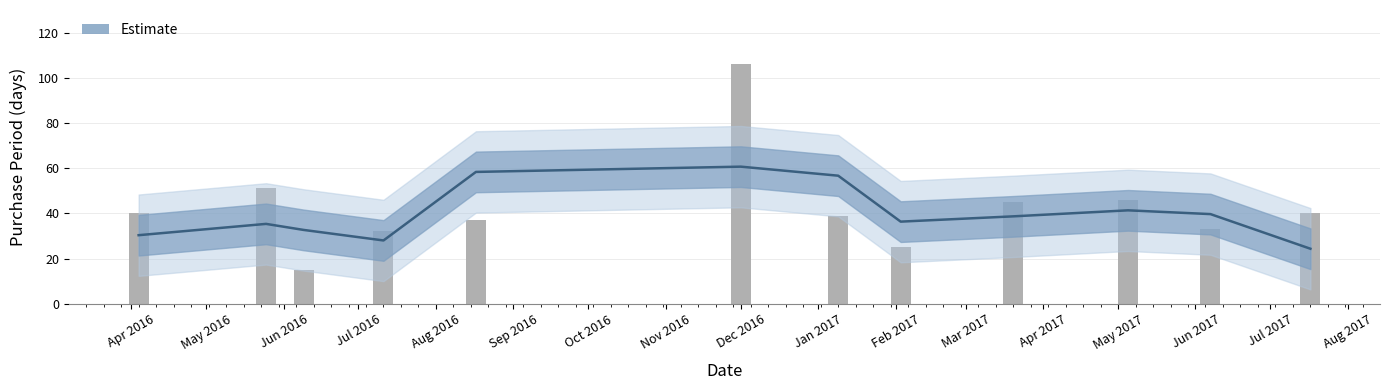

Where does the Estimate series first go above 38?

Aug 2016